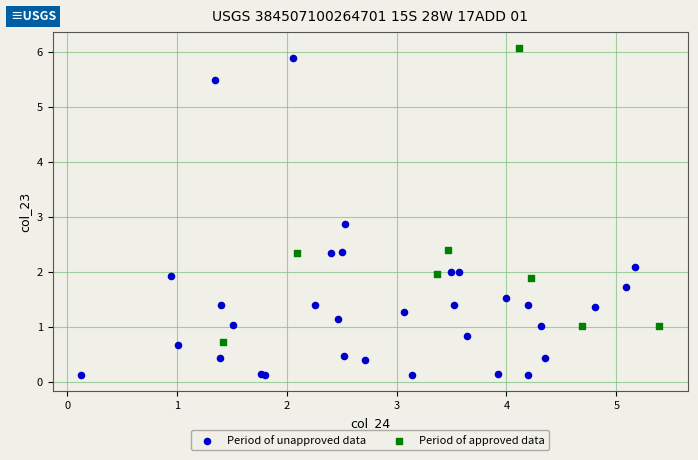

What are all the series names shown in the legend?

Period of unapproved data, Period of approved data